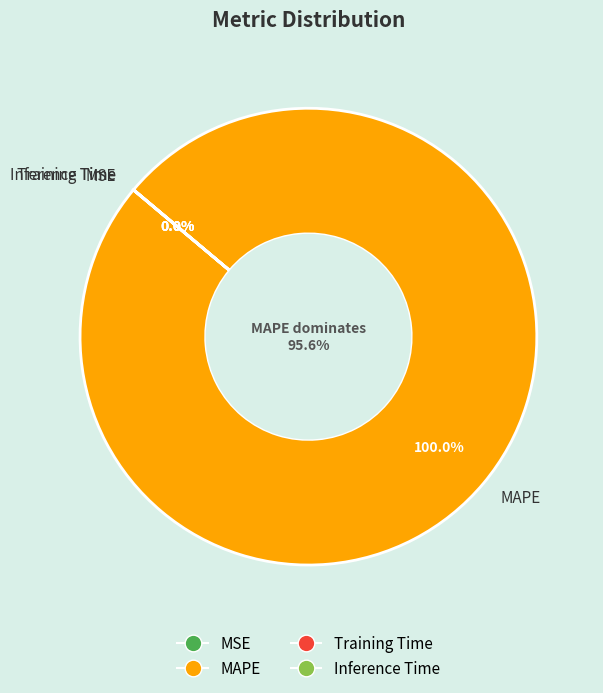

The Inference Time slice represents 1% of the pie. True or false?

False